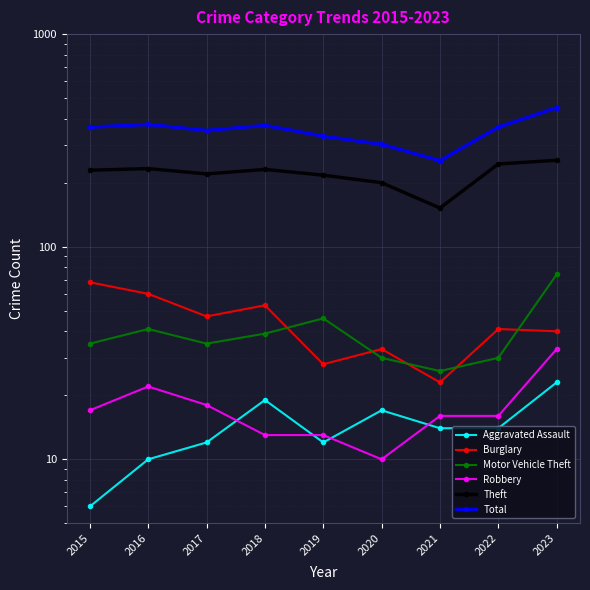

What is the average value of the Aggravated Assault series?

14